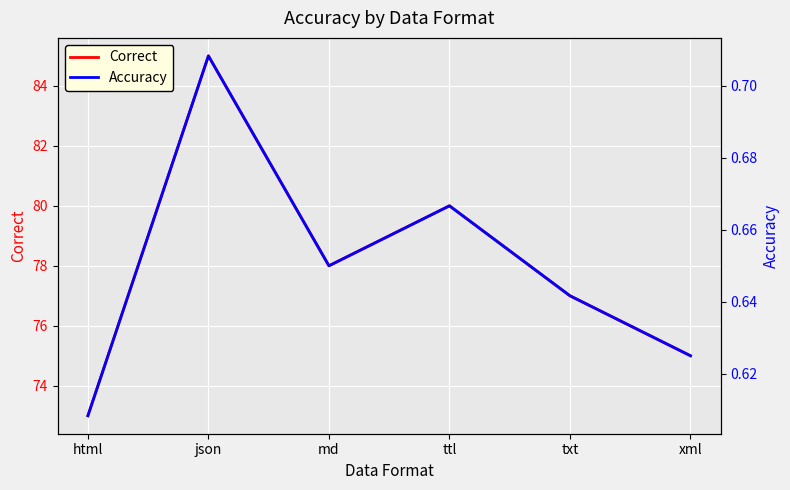

How many Correct values are between 75 and 80?

4